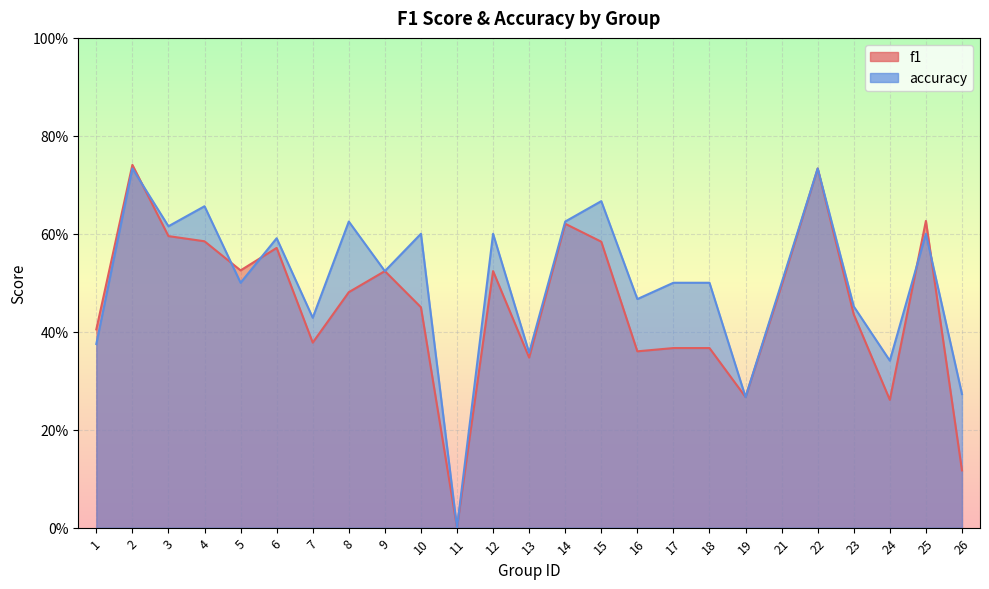

In accuracy, how many points are lower than both neighbors (excluding endpoints)?

9